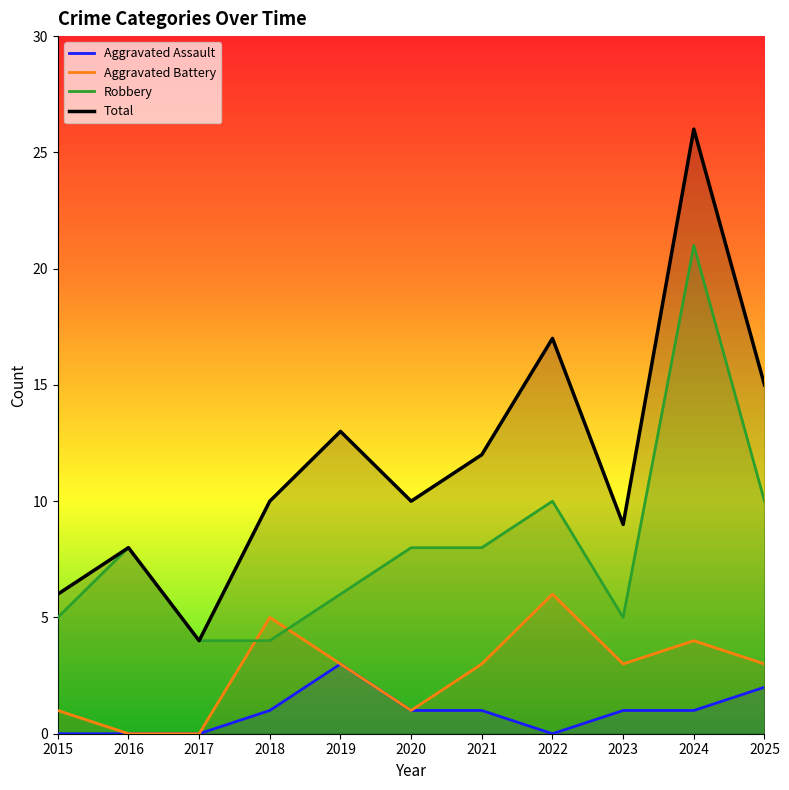

How many Aggravated Assault values are between 0 and 1?

9